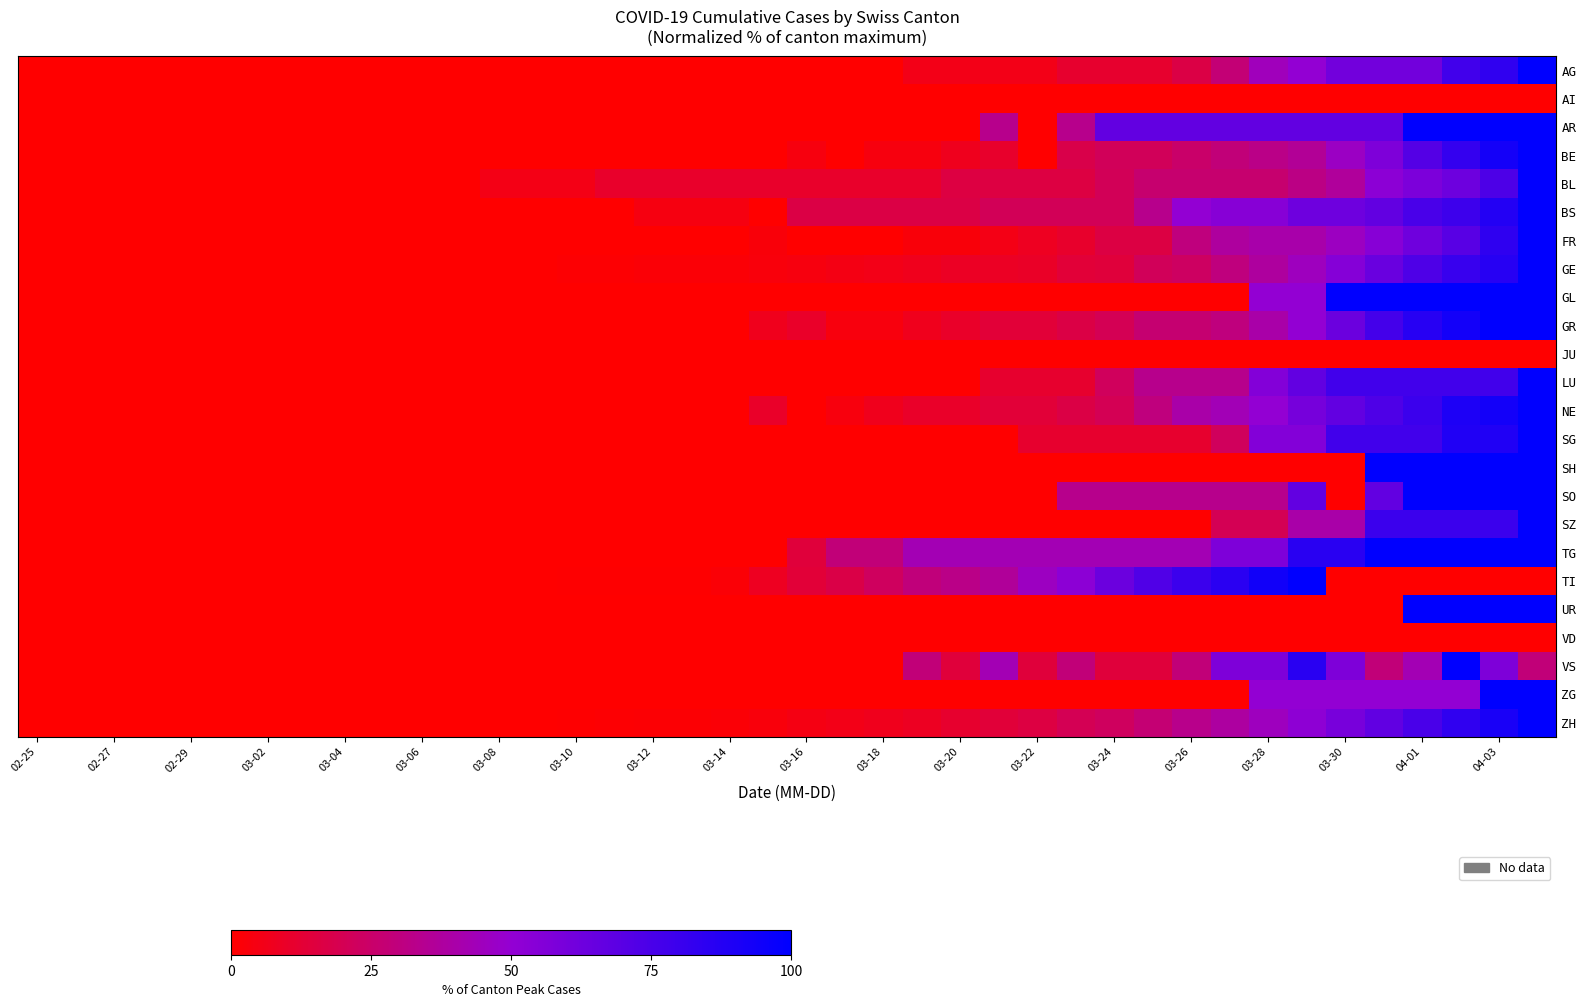

Which series has the largest range (max minus min)?

AG